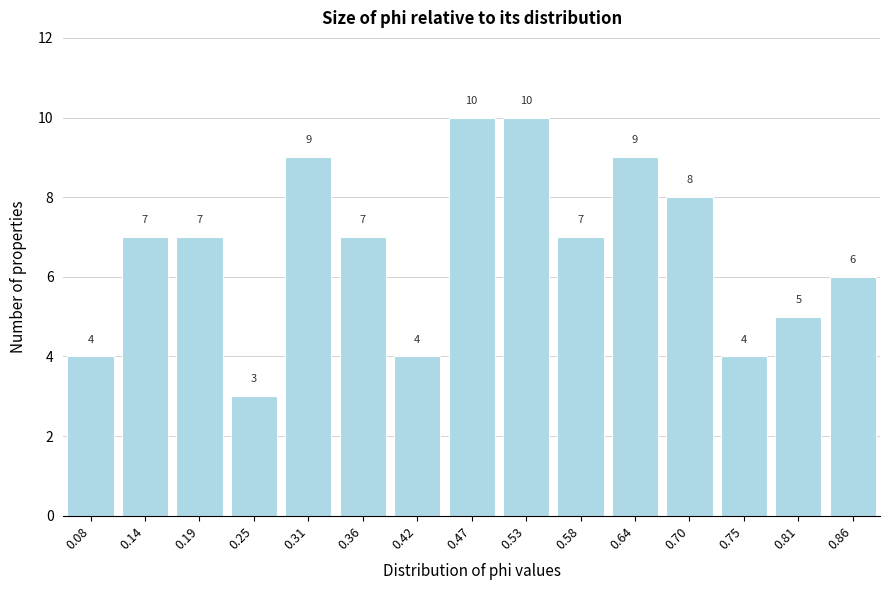

Reading right to left, transcribe all the data shown in this chart.

6	5	4	8	9	7	10	10	4	7	9	3	7	7	4